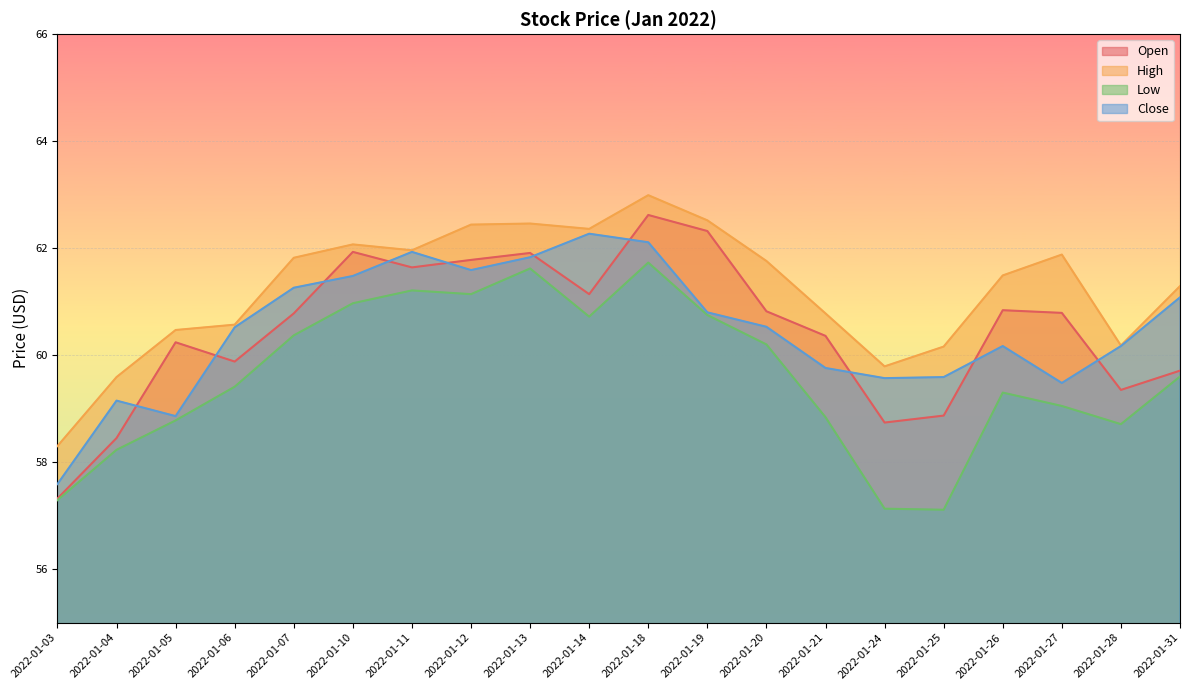

Reading right to left, transcribe all the data shown in this chart.

Open: 2022-01-31=59.7	2022-01-28=59.4	2022-01-27=60.8	2022-01-26=60.8	2022-01-25=58.9	2022-01-24=58.7	2022-01-21=60.4	2022-01-20=60.8	2022-01-19=62.3	2022-01-18=62.6	2022-01-14=61.1	2022-01-13=61.9	2022-01-12=61.8	2022-01-11=61.6	2022-01-10=61.9	2022-01-07=60.8	2022-01-06=59.9	2022-01-05=60.2	2022-01-04=58.5	2022-01-03=57.3
High: 2022-01-31=61.3	2022-01-28=60.2	2022-01-27=61.9	2022-01-26=61.5	2022-01-25=60.2	2022-01-24=59.8	2022-01-21=60.8	2022-01-20=61.8	2022-01-19=62.5	2022-01-18=63.0	2022-01-14=62.4	2022-01-13=62.5	2022-01-12=62.4	2022-01-11=62.0	2022-01-10=62.1	2022-01-07=61.8	2022-01-06=60.6	2022-01-05=60.5	2022-01-04=59.6	2022-01-03=58.3
Low: 2022-01-31=59.6	2022-01-28=58.7	2022-01-27=59.0	2022-01-26=59.3	2022-01-25=57.1	2022-01-24=57.1	2022-01-21=58.8	2022-01-20=60.2	2022-01-19=60.8	2022-01-18=61.7	2022-01-14=60.7	2022-01-13=61.6	2022-01-12=61.1	2022-01-11=61.2	2022-01-10=61.0	2022-01-07=60.4	2022-01-06=59.4	2022-01-05=58.8	2022-01-04=58.2	2022-01-03=57.3
Close: 2022-01-31=61.1	2022-01-28=60.2	2022-01-27=59.5	2022-01-26=60.2	2022-01-25=59.6	2022-01-24=59.6	2022-01-21=59.8	2022-01-20=60.5	2022-01-19=60.8	2022-01-18=62.1	2022-01-14=62.3	2022-01-13=61.8	2022-01-12=61.6	2022-01-11=61.9	2022-01-10=61.5	2022-01-07=61.3	2022-01-06=60.5	2022-01-05=58.9	2022-01-04=59.1	2022-01-03=57.6